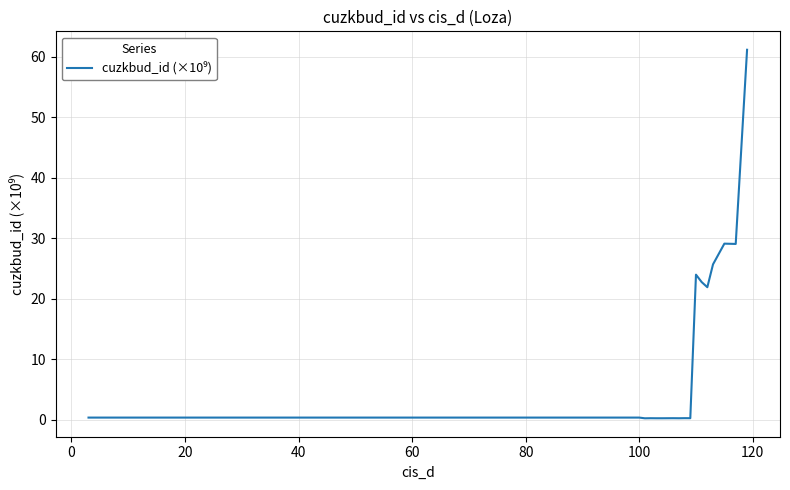

What is the greatest value displayed?

61.2